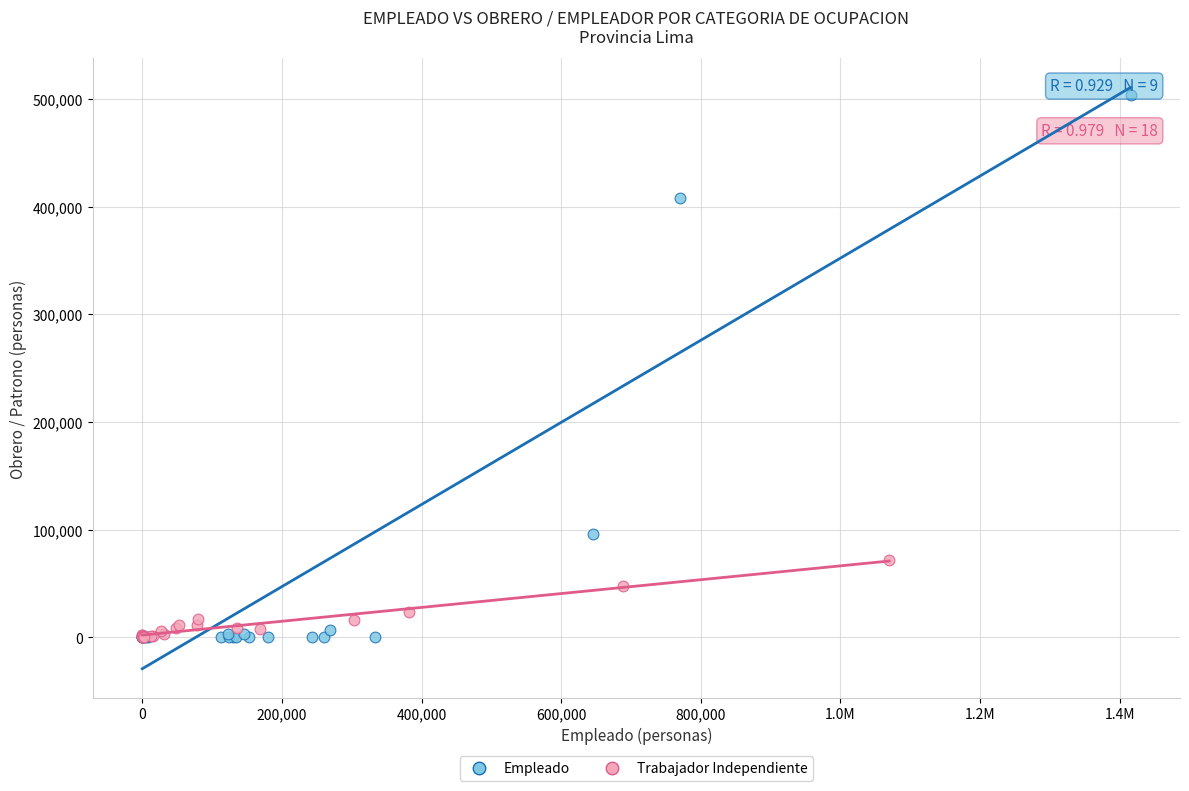

Which series has the largest Y range (max minus min)?

Empleado